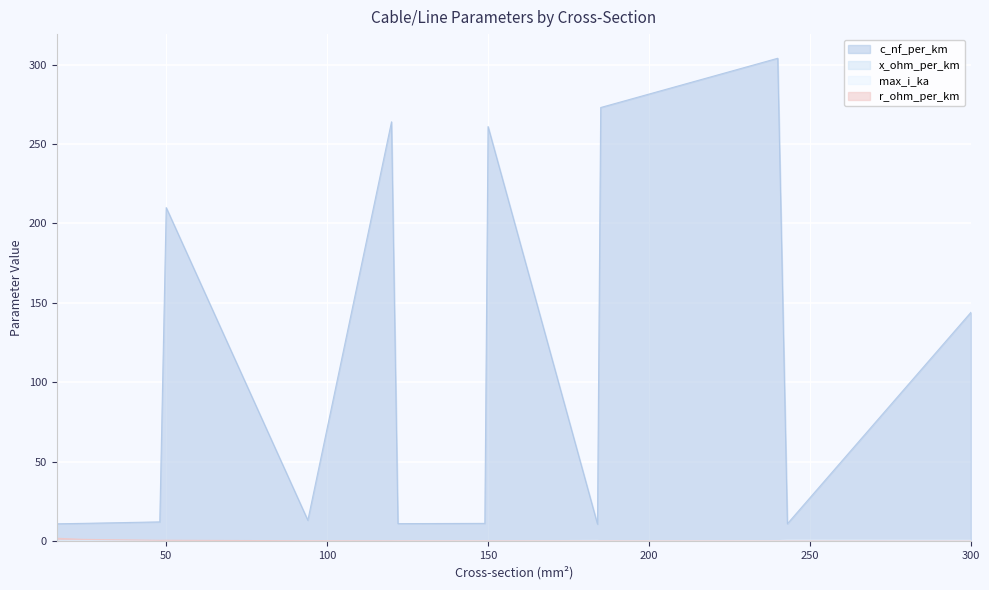

Reading right to left, transcribe all the data shown in this chart.

c_nf_per_km: 300=144.0	243=11.0	240=304.0	185=273.0	184=10.8	150=261.0	149=11.2	122=11.1	120=264.0	94=13.2	50=210.0	48=12.2	24=11.2	16=11.0
x_ohm_per_km: 300=0.1	243=0.3	240=0.1	185=0.1	184=0.3	150=0.1	149=0.3	122=0.3	120=0.1	94=0.3	50=0.1	48=0.3	24=0.3	16=0.3
max_i_ka: 300=0.6	243=0.6	240=0.4	185=0.4	184=0.5	150=0.3	149=0.5	122=0.4	120=0.2	94=0.3	50=0.1	48=0.2	24=0.1	16=0.1
r_ohm_per_km: 300=0.1	243=0.1	240=0.1	185=0.2	184=0.2	150=0.2	149=0.2	122=0.2	120=0.2	94=0.3	50=0.6	48=0.6	24=1.2	16=1.9